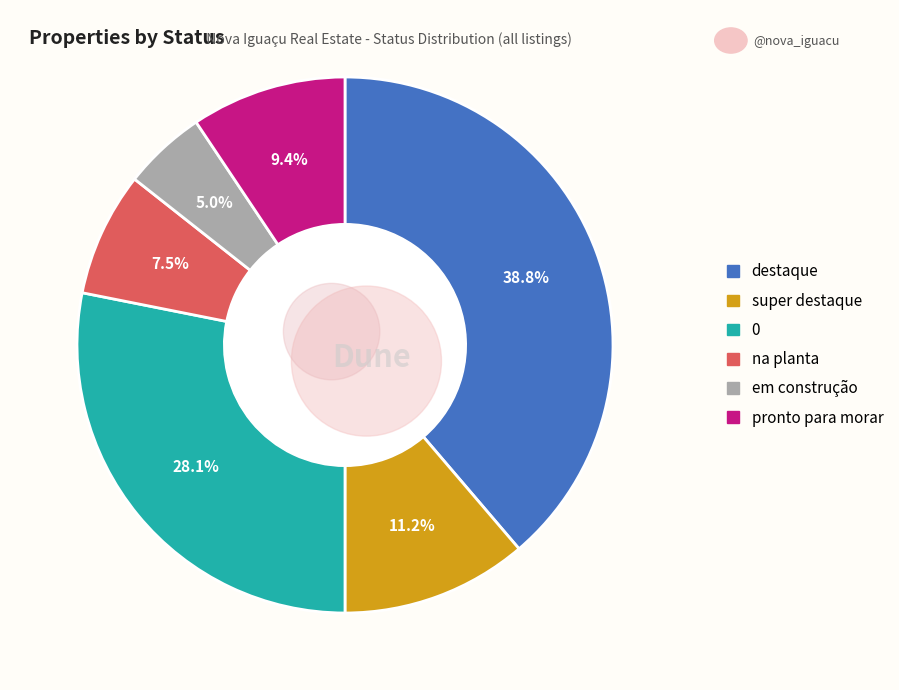

To the nearest percent, what percentage of the pie is na planta?

8%